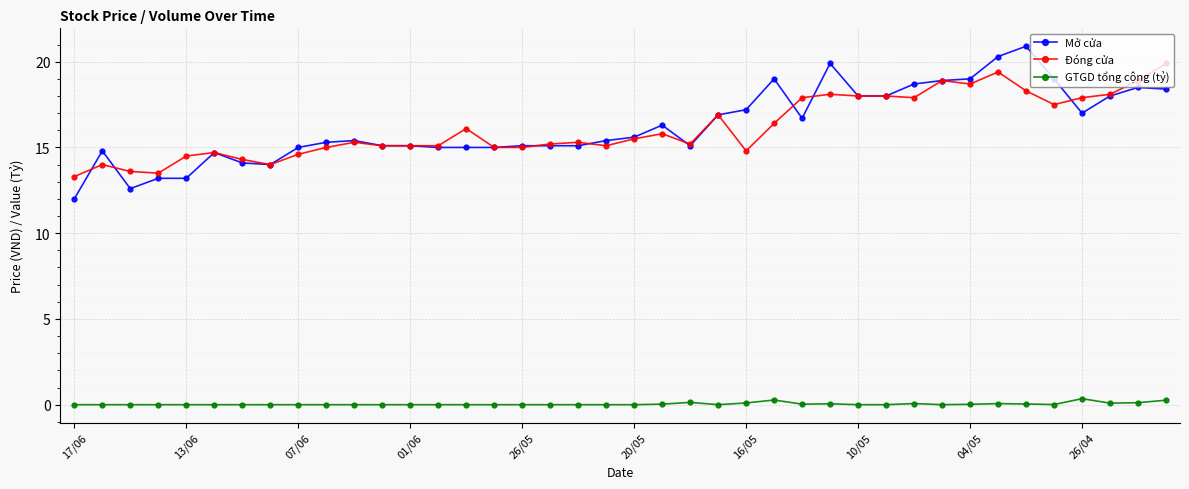

What are all the series names shown in the legend?

Mở cửa, Đóng cửa, GTGD tổng cộng (tỷ)